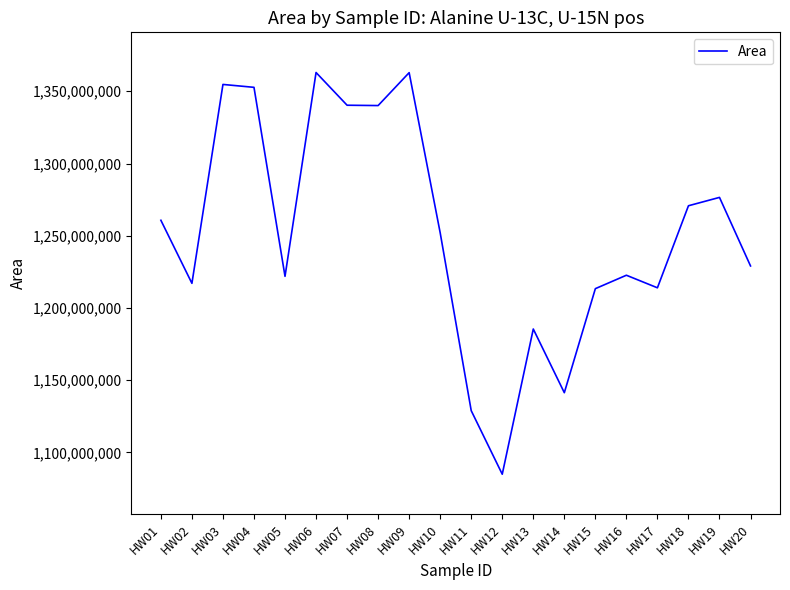

The value at HW05 is 1221879955. True or false?

True